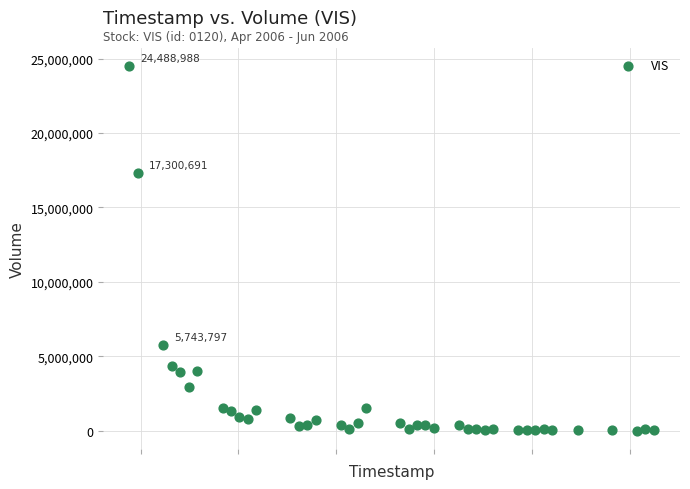

What Y value in the scatter plot is closest to 12245994?

17300691